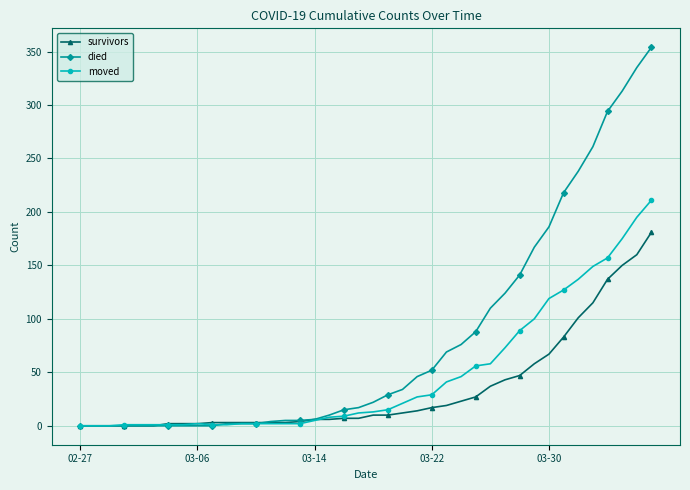

Which series has the widest spread of values?

died